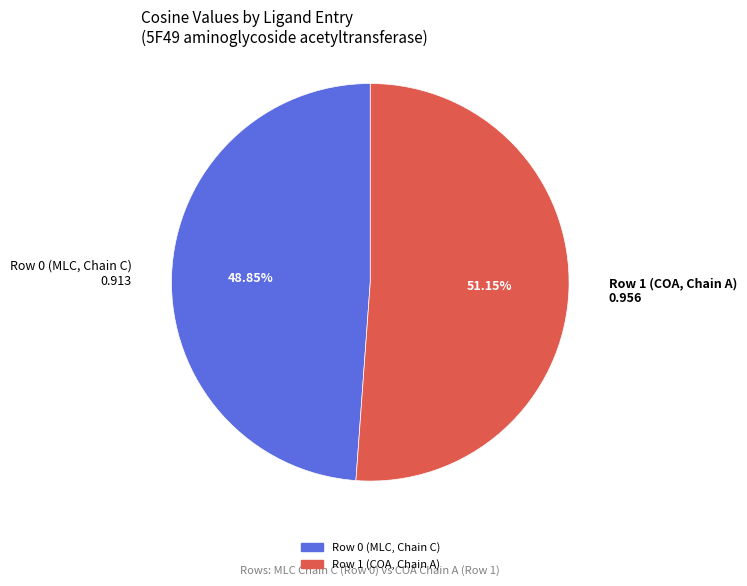

Which category has the biggest portion of the pie?

Row 1 (COA, Chain A)